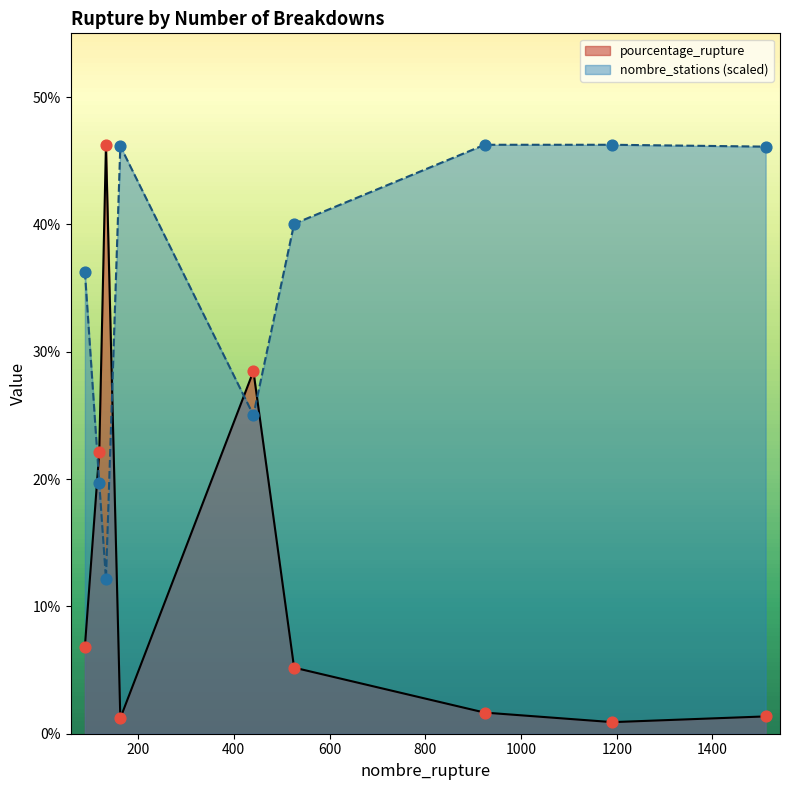

Is the value of pourcentage_rupture at 441 greater than the value of nombre_stations at 133?

Yes